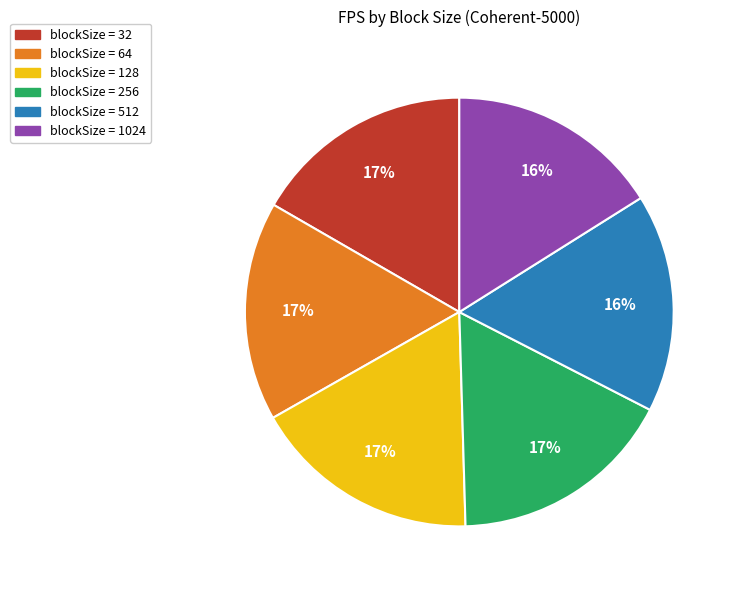

To the nearest percent, what is the average slice percentage?

17%